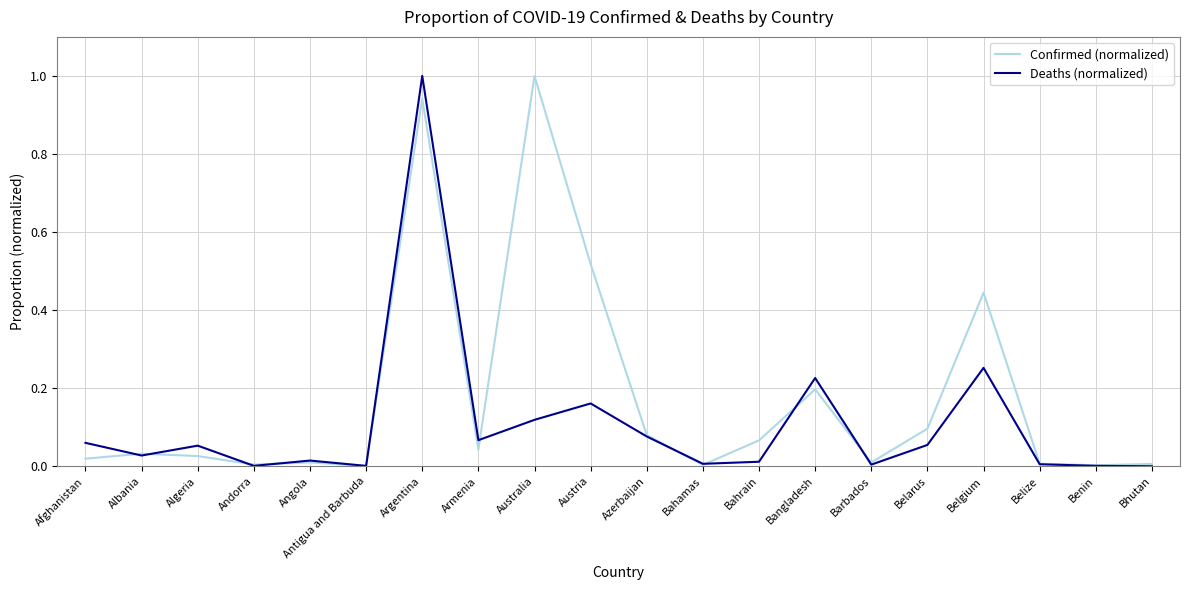

What is the highest value of the Confirmed (normalized) series?

1.0